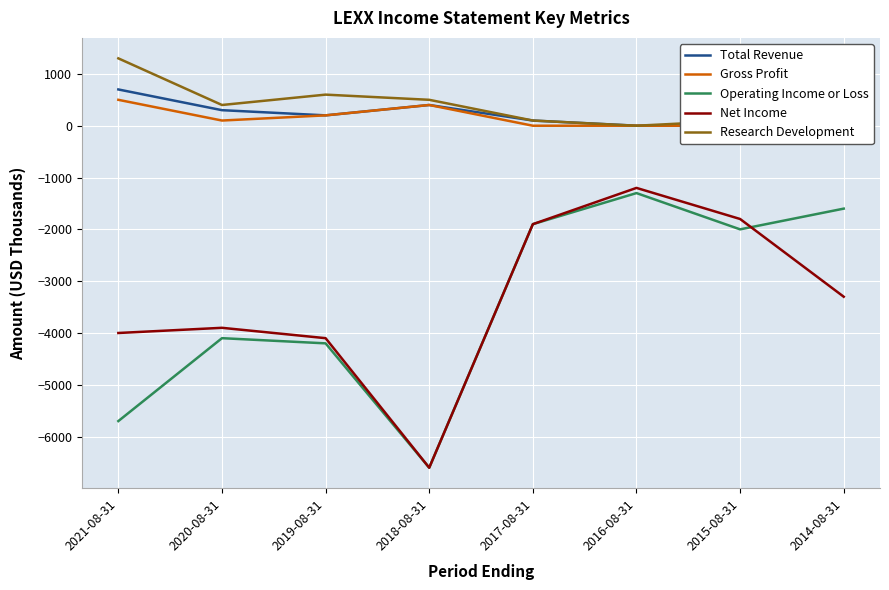

What is the average value of the Operating Income or Loss series?

-3425